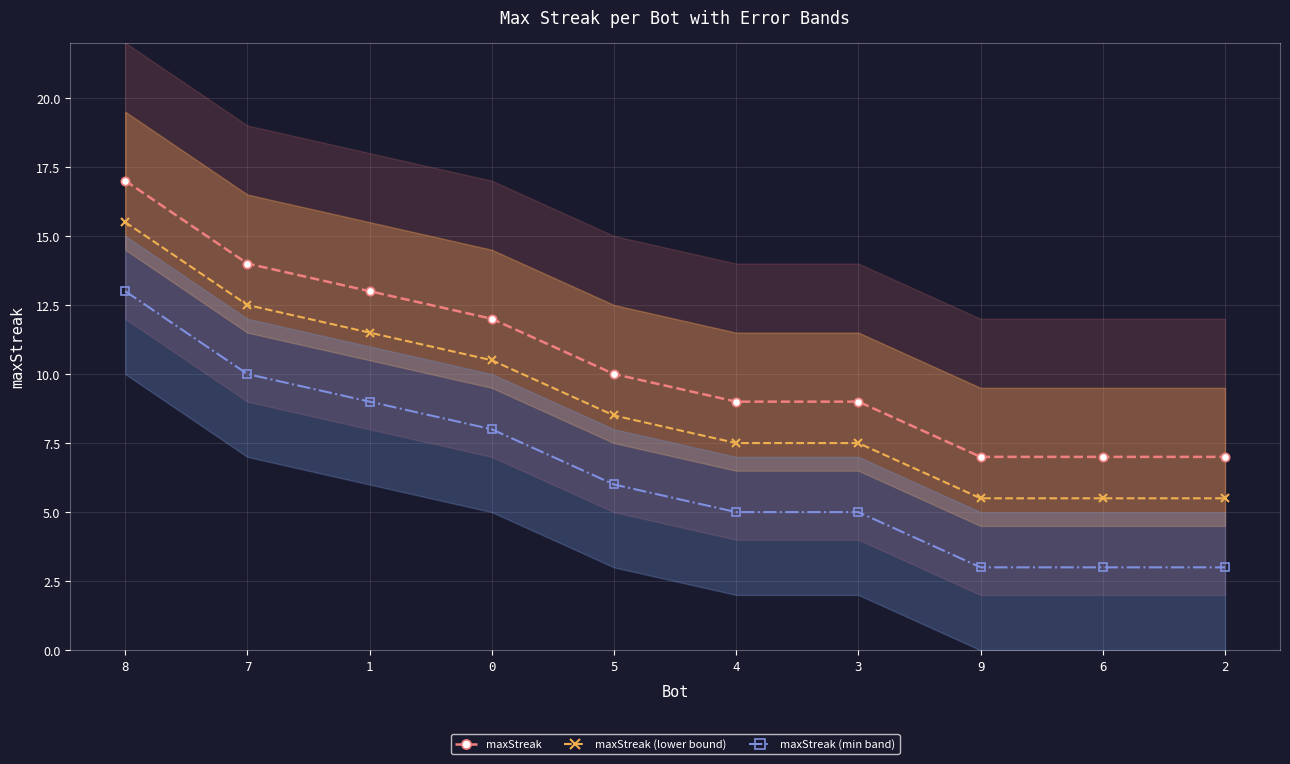

List the series in order of their overall mean, lowest first.

maxStreak (min band), maxStreak (lower bound), maxStreak